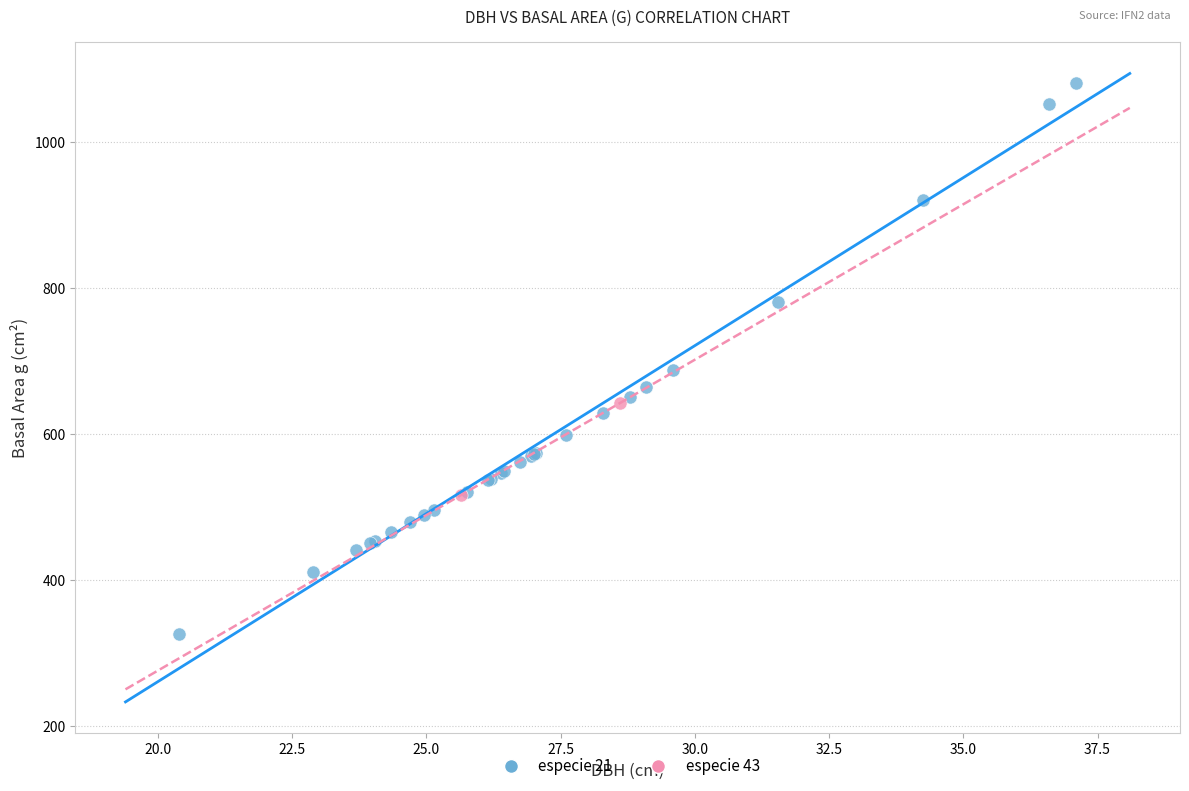

Which series contains the lowest Y value?

especie 21